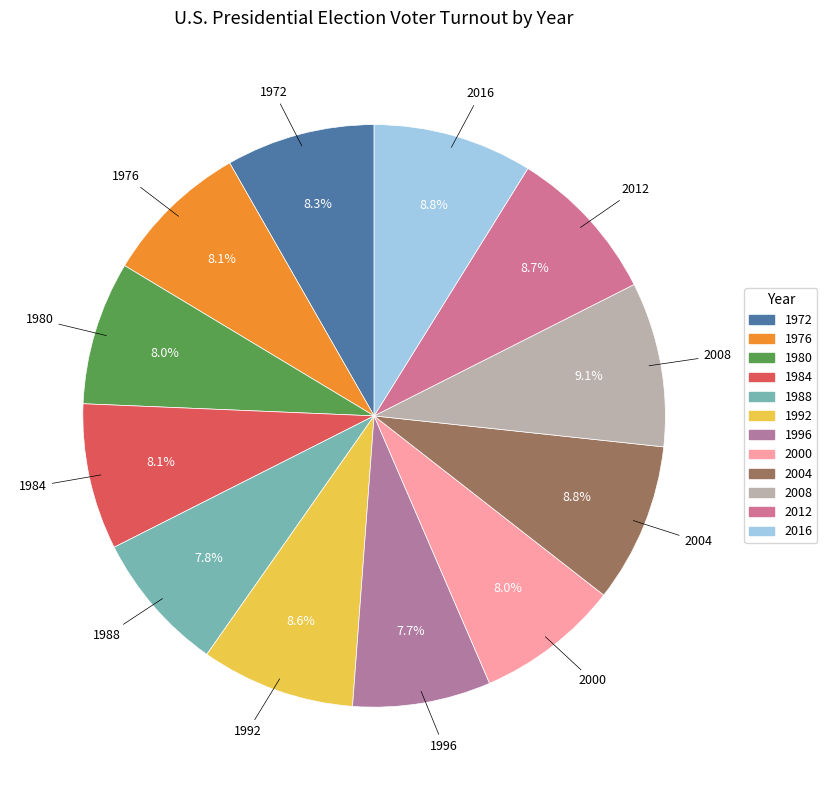

Is it true that 1976 is 3% of the pie?

False